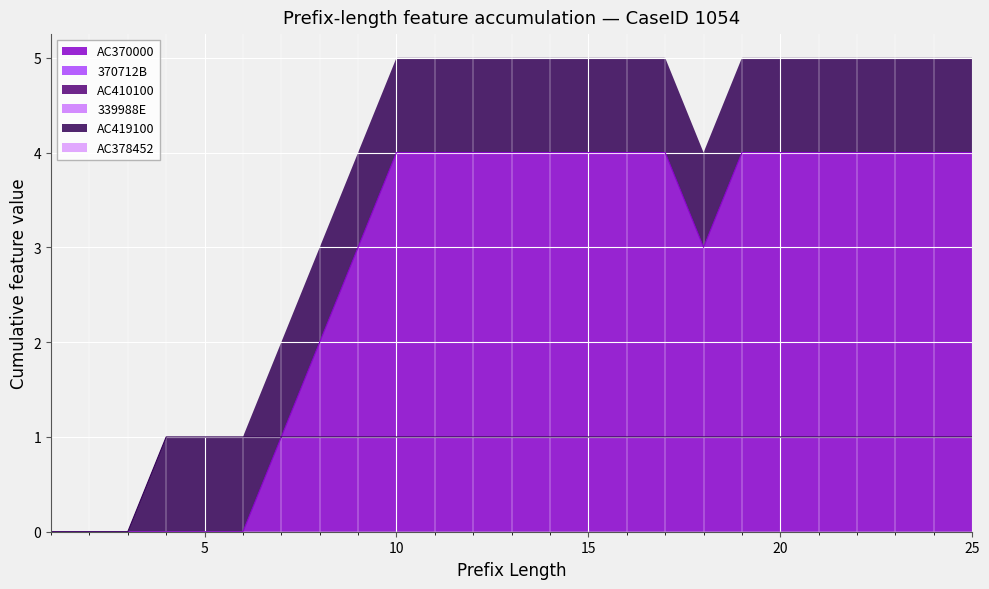

Does the chart display data point markers on the line(s)?

No